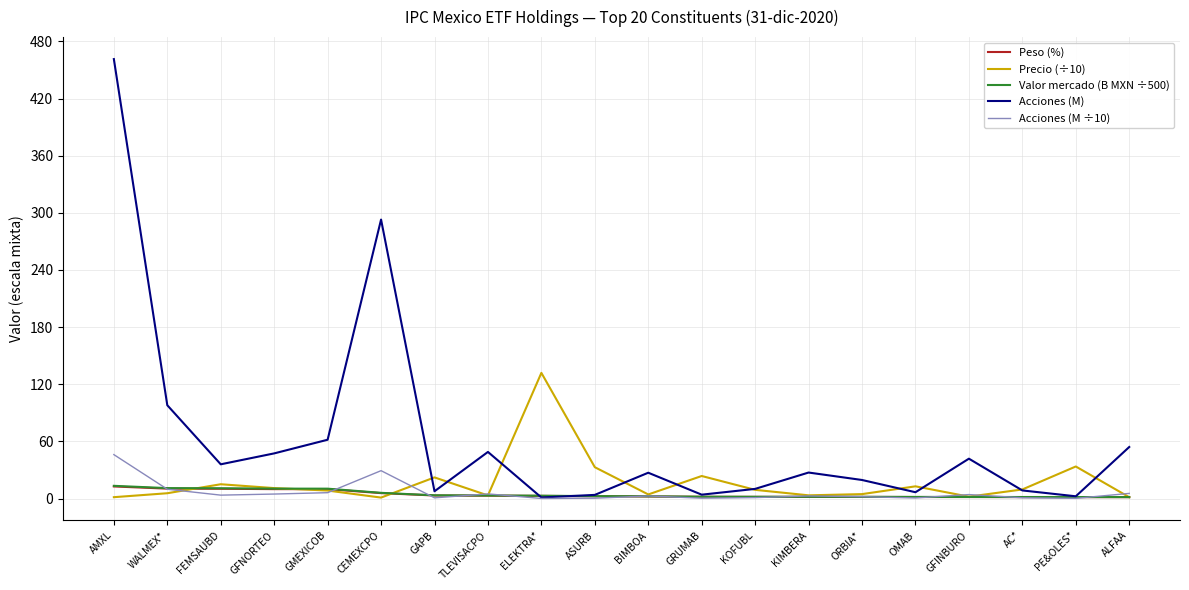

What is the average value of the Acciones (M) series?

63.0